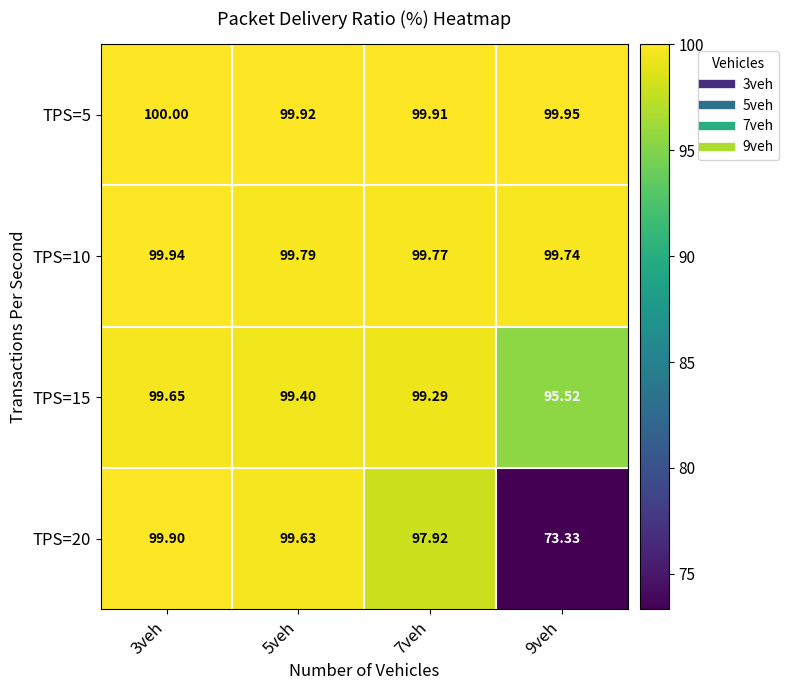

Which series changed the most between 3veh and 5veh?

TPS=20